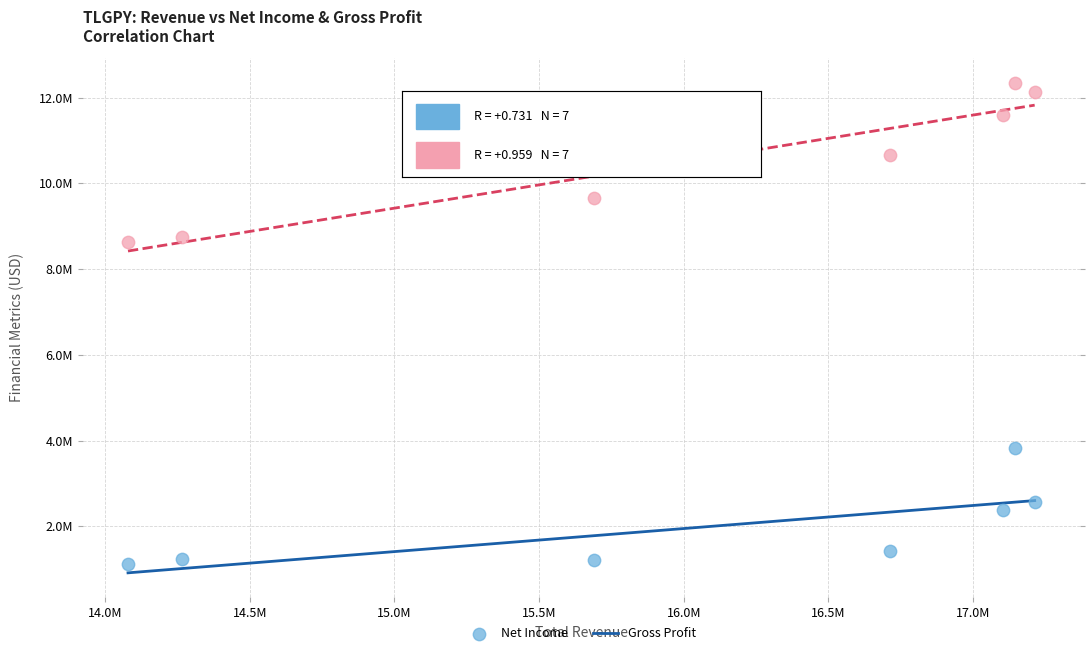

Which series reaches the minimum Y coordinate?

Net Income